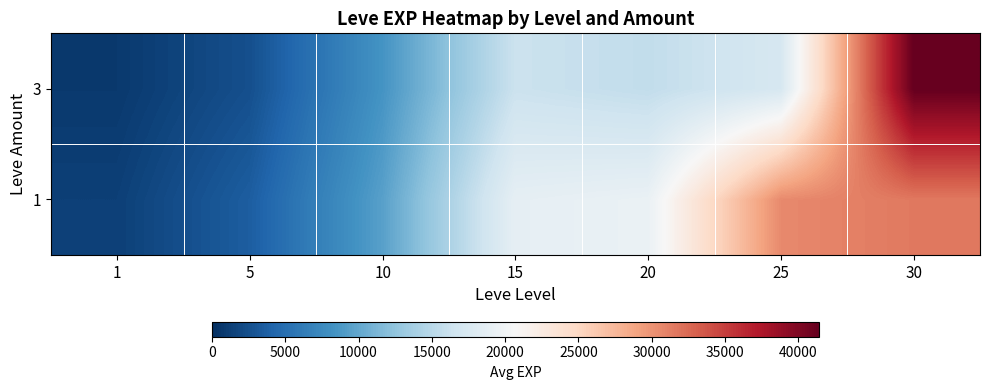

List the series in order of their overall mean, lowest first.

3, 1